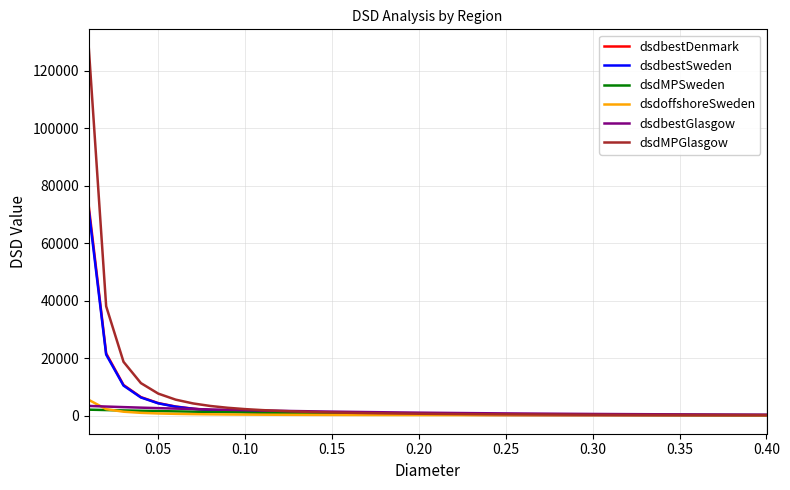

What is the greatest value displayed?

128009.8